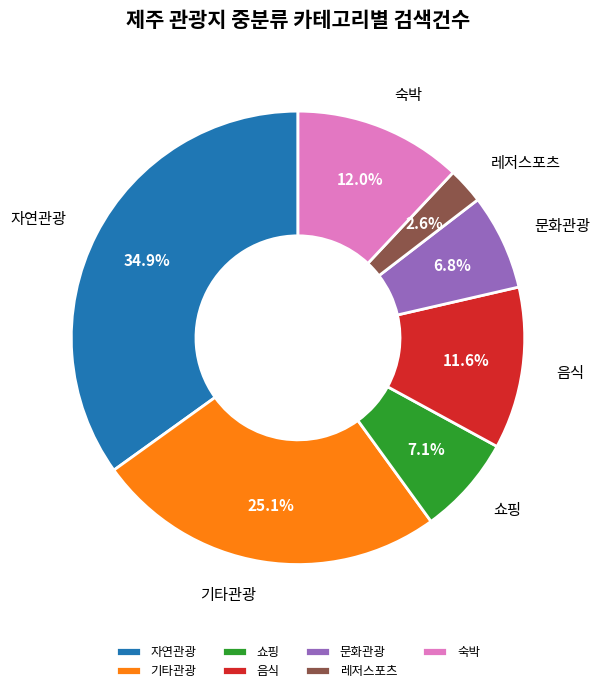

Is the sum of 음식 and 문화관광 greater than half?

No